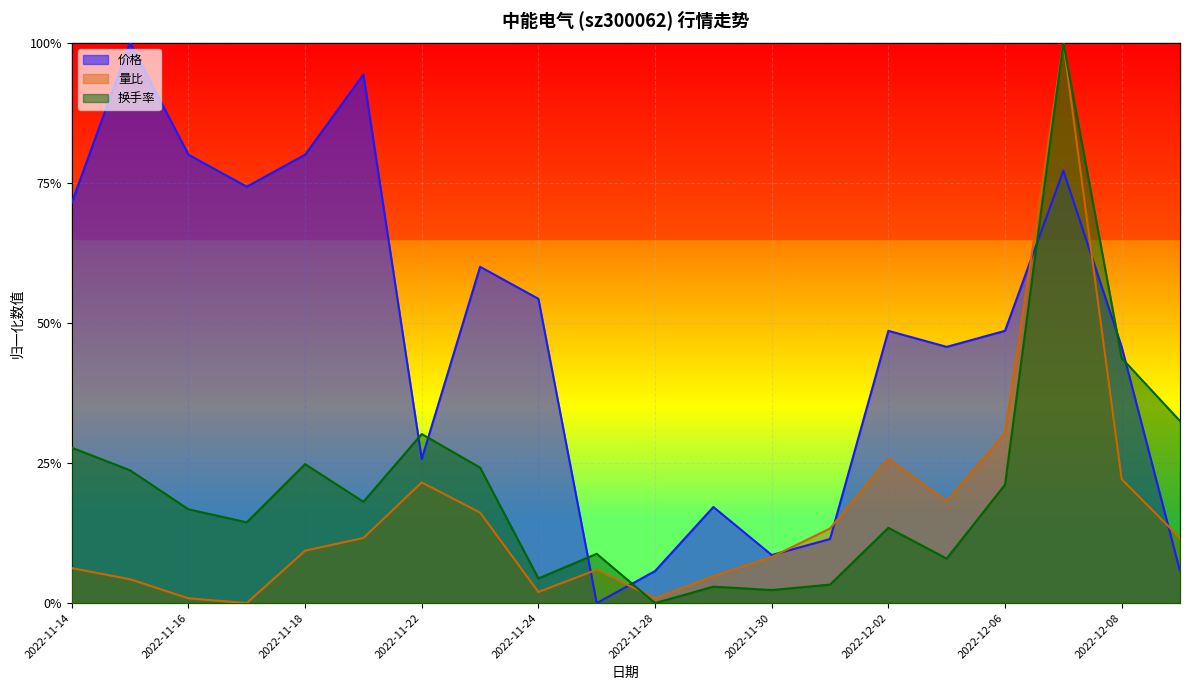

Reading left to right, extract all data points from this chart.

价格: 2022-11-14=0.7	2022-11-15=1.0	2022-11-16=0.8	2022-11-17=0.7	2022-11-18=0.8	2022-11-21=0.9	2022-11-22=0.3	2022-11-23=0.6	2022-11-24=0.5	2022-11-25=0.0	2022-11-28=0.1	2022-11-29=0.2	2022-11-30=0.1	2022-12-01=0.1	2022-12-02=0.5	2022-12-05=0.5	2022-12-06=0.5	2022-12-07=0.8	2022-12-08=0.5	2022-12-09=0.1
量比: 2022-11-14=0.1	2022-11-15=0.0	2022-11-16=0.0	2022-11-17=0.0	2022-11-18=0.1	2022-11-21=0.1	2022-11-22=0.2	2022-11-23=0.2	2022-11-24=0.0	2022-11-25=0.1	2022-11-28=0.0	2022-11-29=0.0	2022-11-30=0.1	2022-12-01=0.1	2022-12-02=0.3	2022-12-05=0.2	2022-12-06=0.3	2022-12-07=1.0	2022-12-08=0.2	2022-12-09=0.1
换手率: 2022-11-14=0.3	2022-11-15=0.2	2022-11-16=0.2	2022-11-17=0.1	2022-11-18=0.2	2022-11-21=0.2	2022-11-22=0.3	2022-11-23=0.2	2022-11-24=0.0	2022-11-25=0.1	2022-11-28=0.0	2022-11-29=0.0	2022-11-30=0.0	2022-12-01=0.0	2022-12-02=0.1	2022-12-05=0.1	2022-12-06=0.2	2022-12-07=1.0	2022-12-08=0.4	2022-12-09=0.3